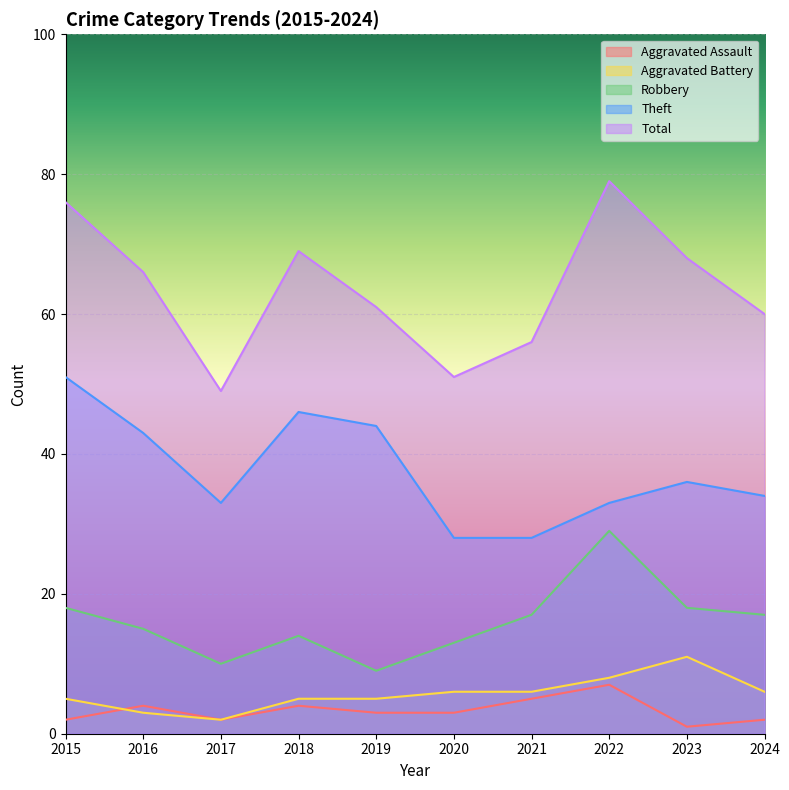

The Robbery series shows 2 at 2019. True or false?

False